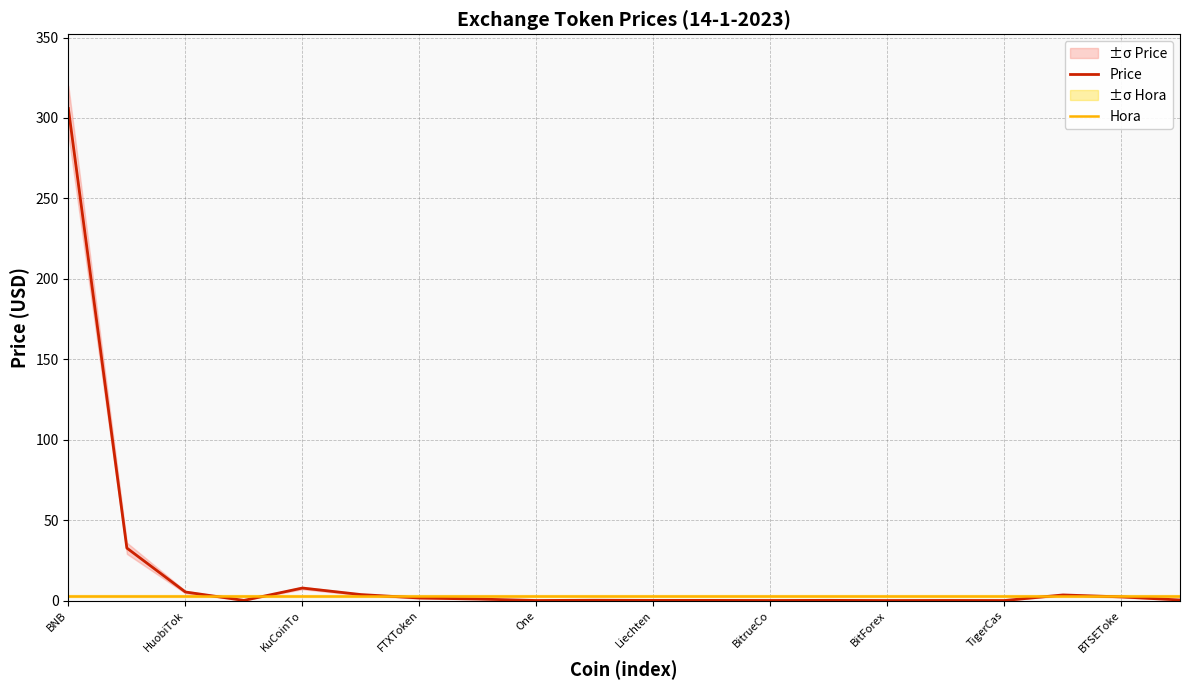

Which series has the largest range (max minus min)?

Price